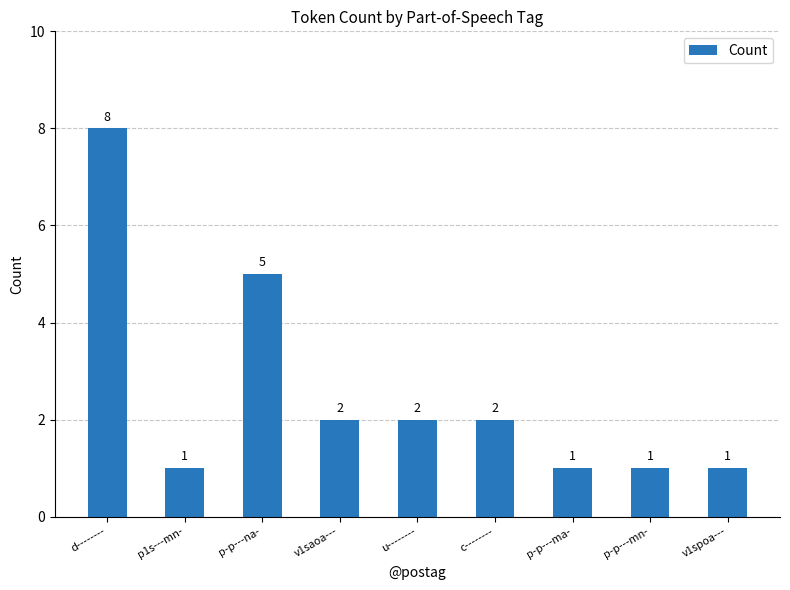

Which has a higher value, d-------- or v1spoa---?

d--------